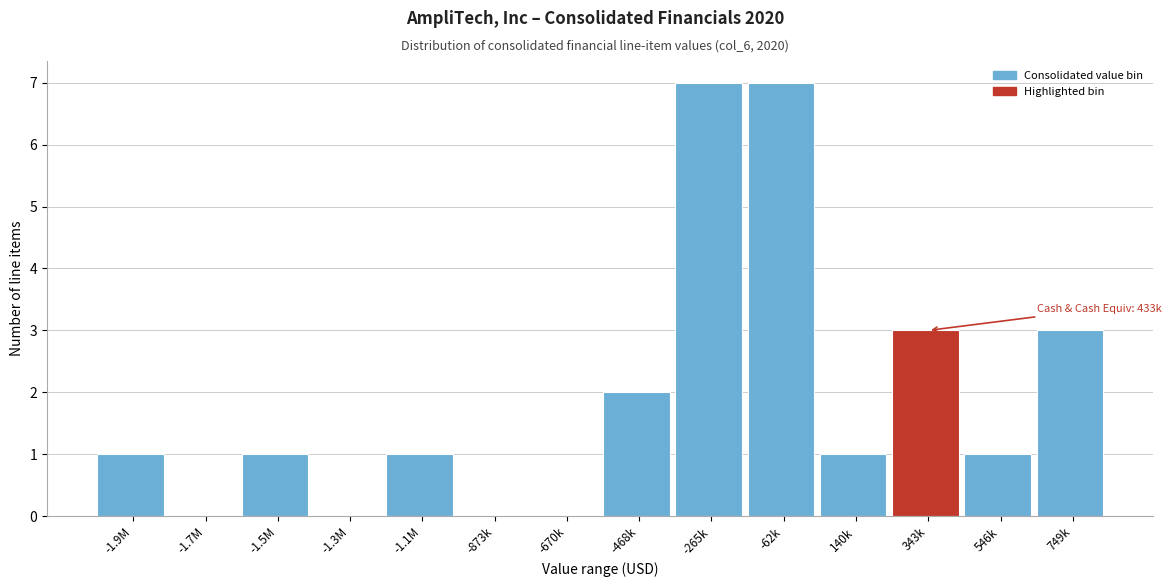

Reading left to right, extract all data points from this chart.

-1.9M=1	-1.7M=0	-1.5M=1	-1.3M=0	-1.1M=1	-873k=0	-670k=0	-468k=2	-265k=7	-62k=7	140k=1	343k=3	546k=1	749k=3